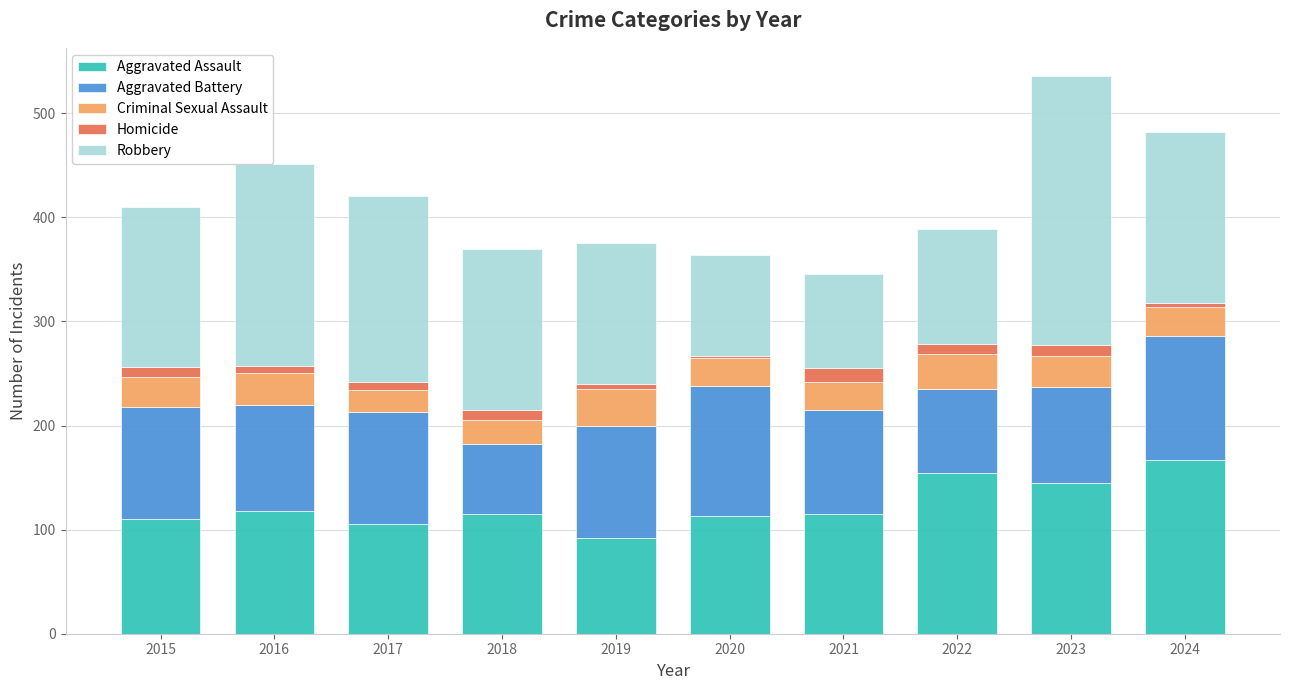

What is the total value across all series at 2021?

346